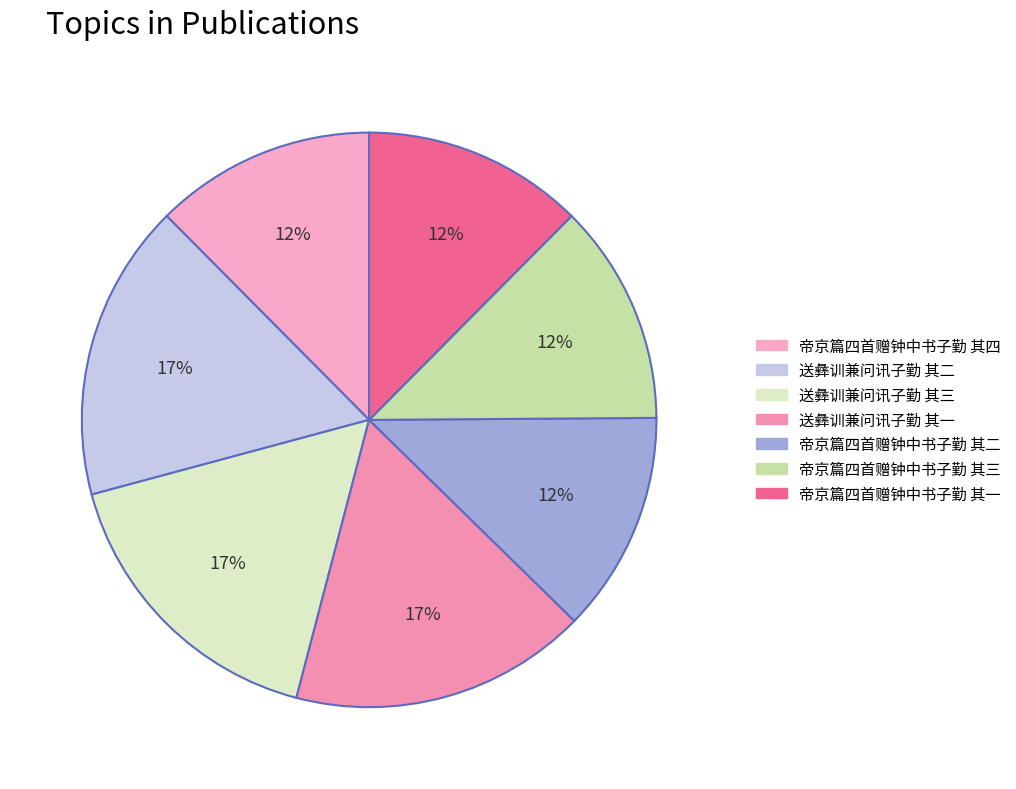

To the nearest percent, what percentage of the pie is 送彝训兼问讯子勤 其二?

17%